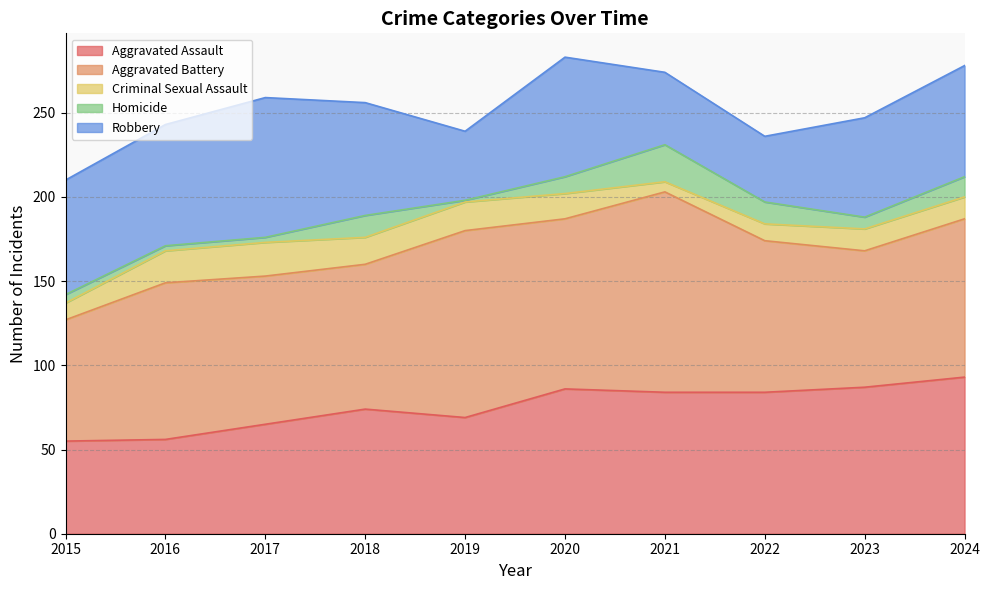

At how many categories does at least one series exceed 102?

2